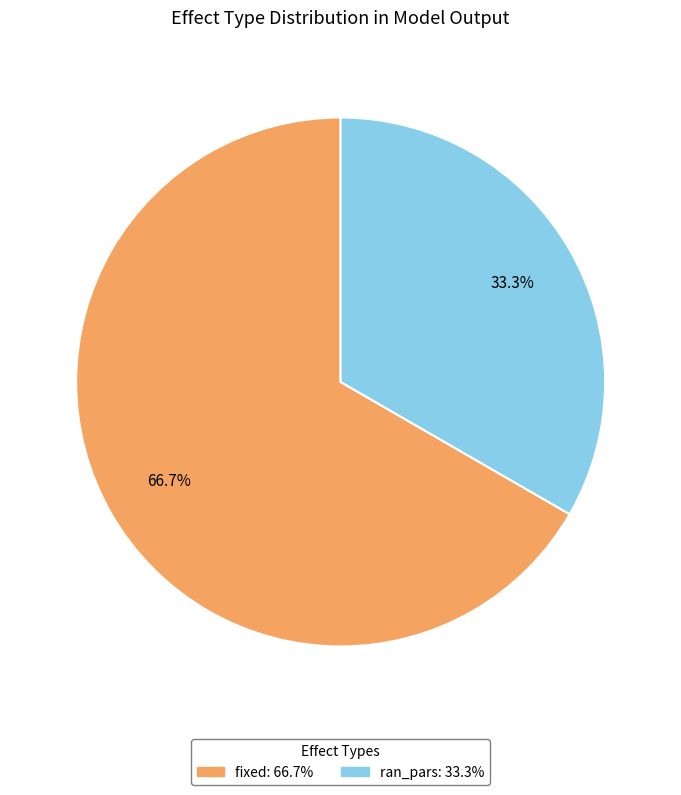

Is the sum of ran_pars and fixed greater than half?

Yes